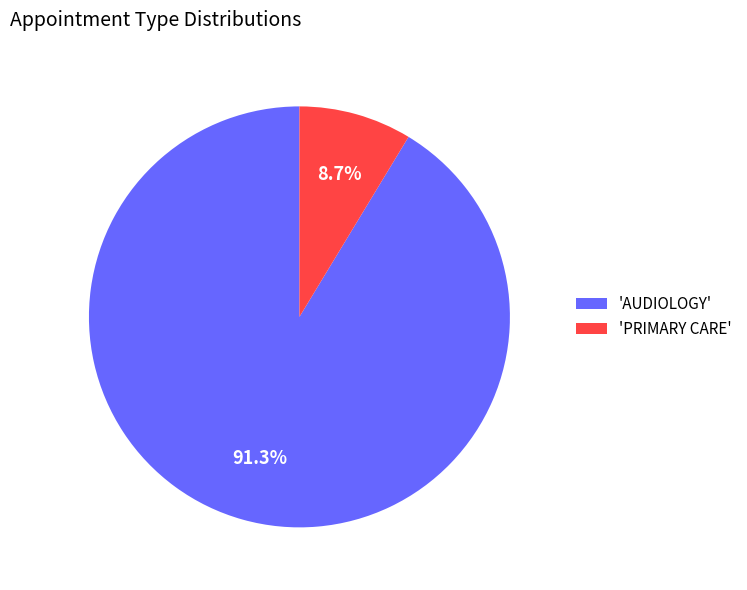

Which category has the biggest portion of the pie?

'AUDIOLOGY'